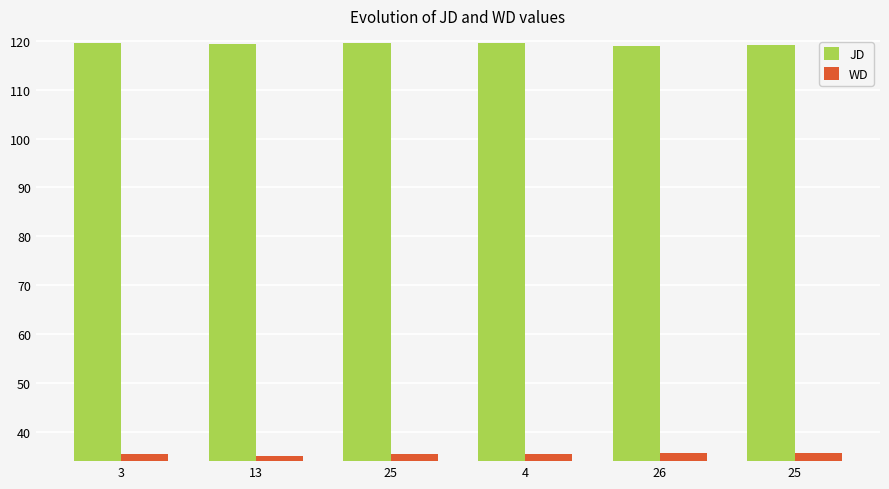

List the series in order of their overall mean, highest first.

JD, WD